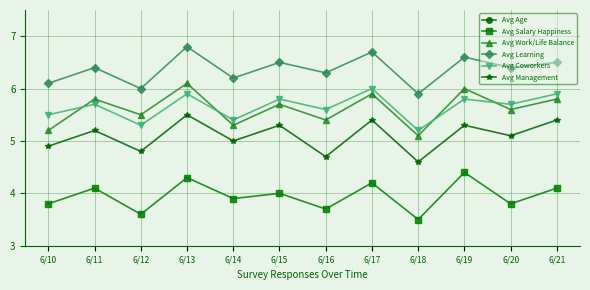

What is the value of the Avg Learning point at the 3rd from the left?

6.0